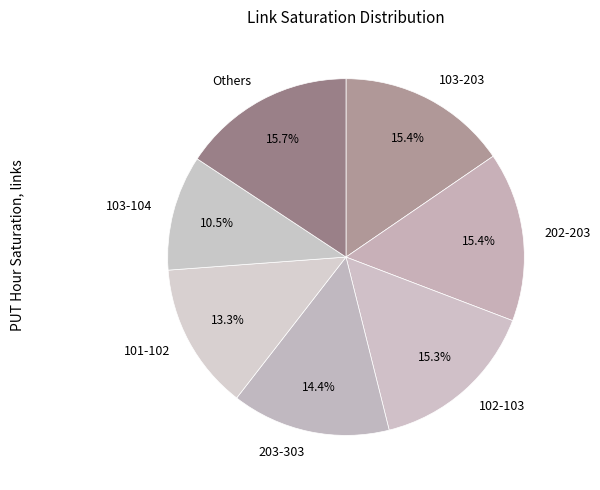

To the nearest percent, what portion does 202-203 represent?

15%